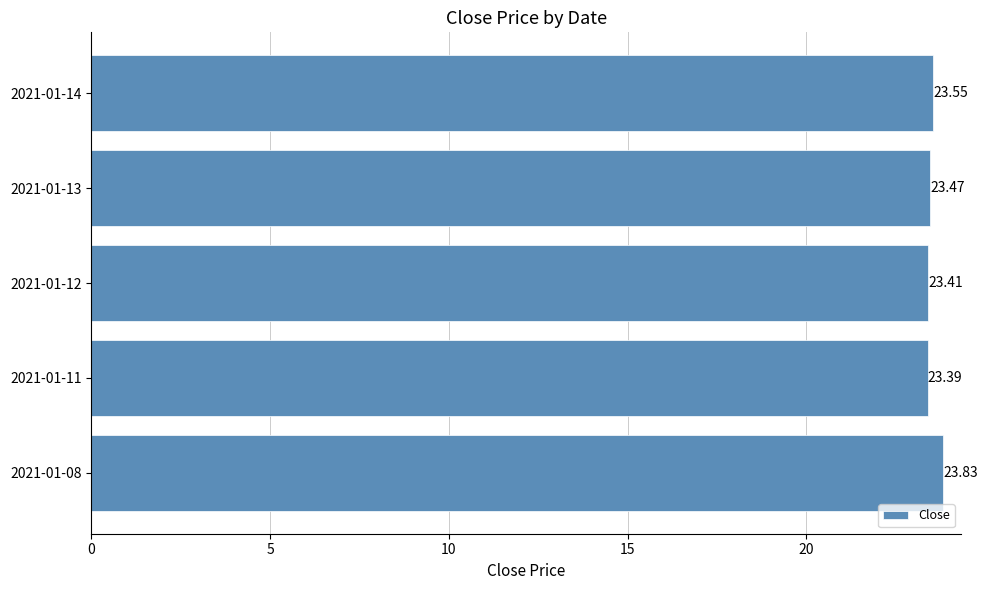

Rank the categories by value from lowest to highest.

2021-01-11, 2021-01-12, 2021-01-13, 2021-01-14, 2021-01-08